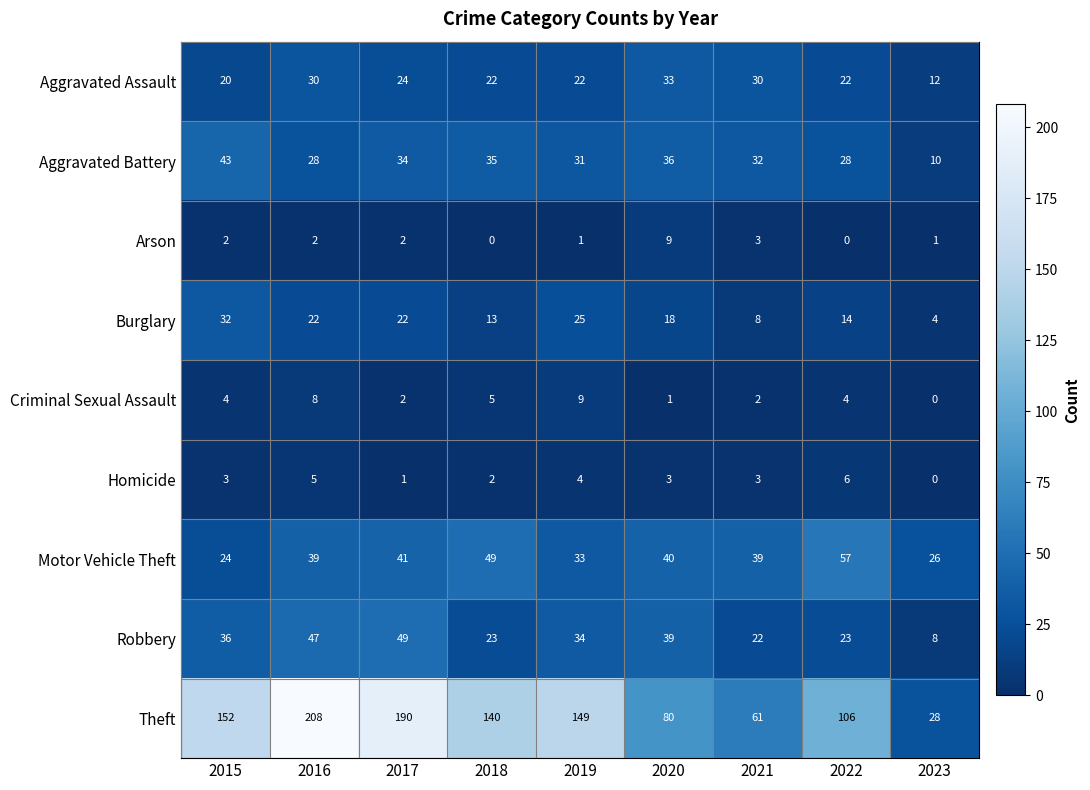

At which category is the sum across all series the highest?

2016